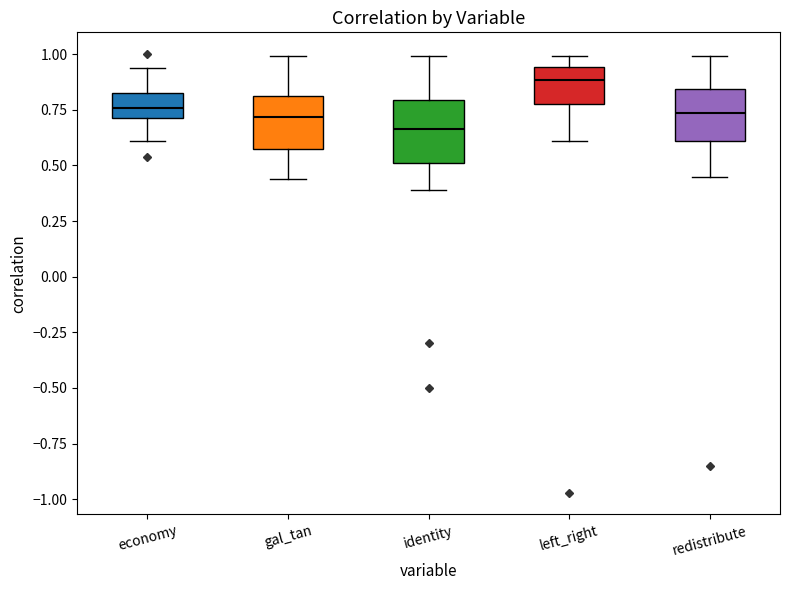

Which box's median line is the highest?

left_right